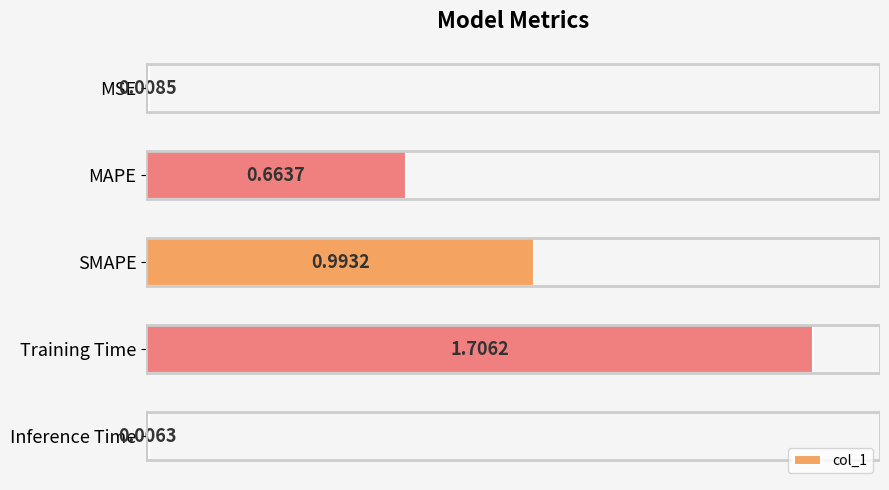

Does the chart contain stacked bars?

No